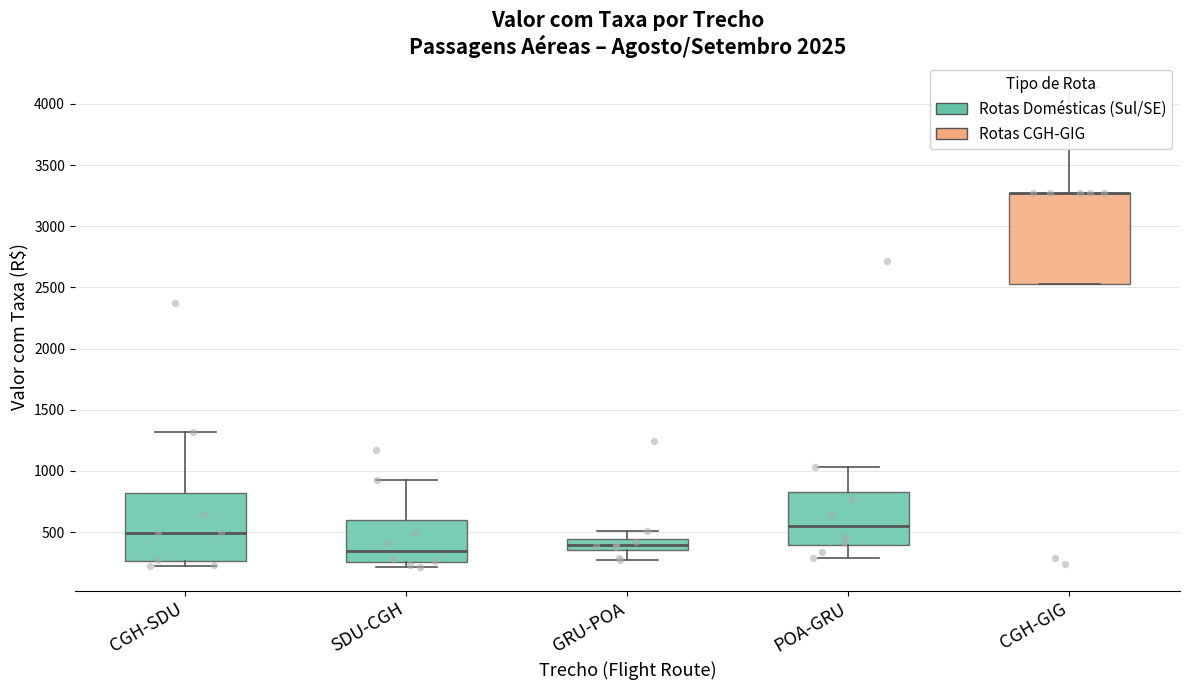

Which series has the largest total across all categories?

CGH-GIG